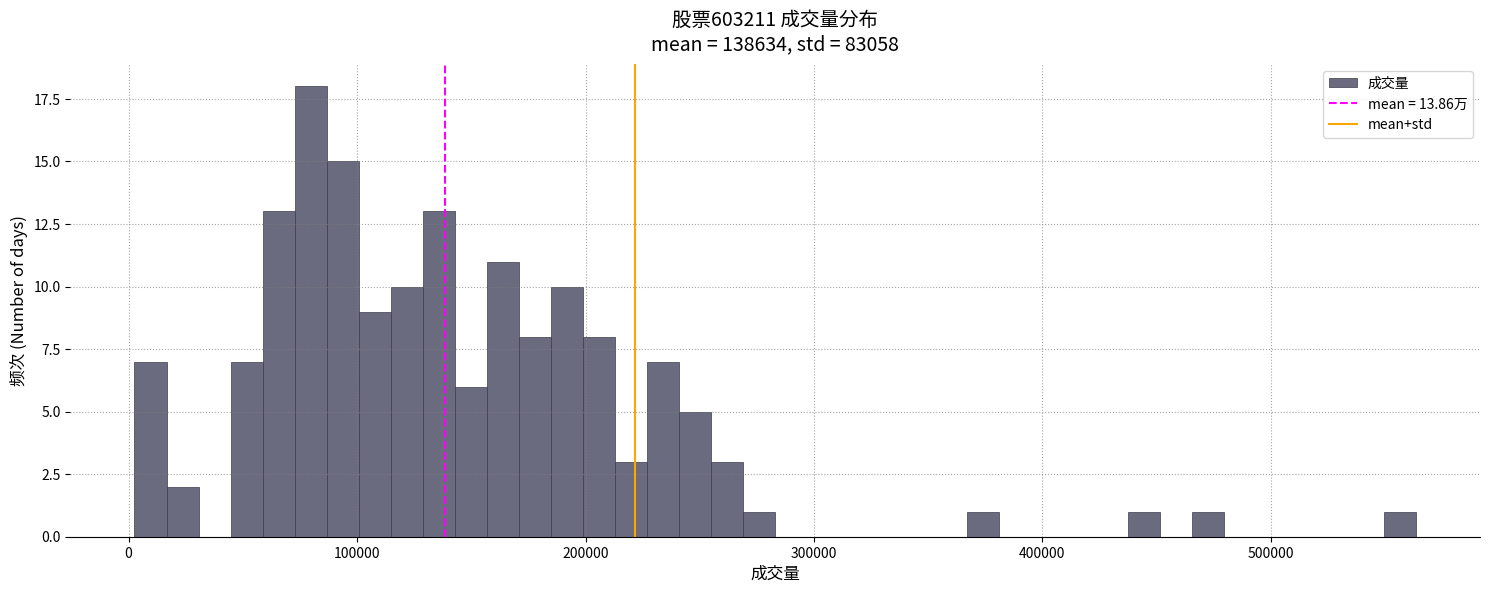

Around what value on the x-axis is the tallest bar? Give the approximate position of its centre, as read against the axis.

80000